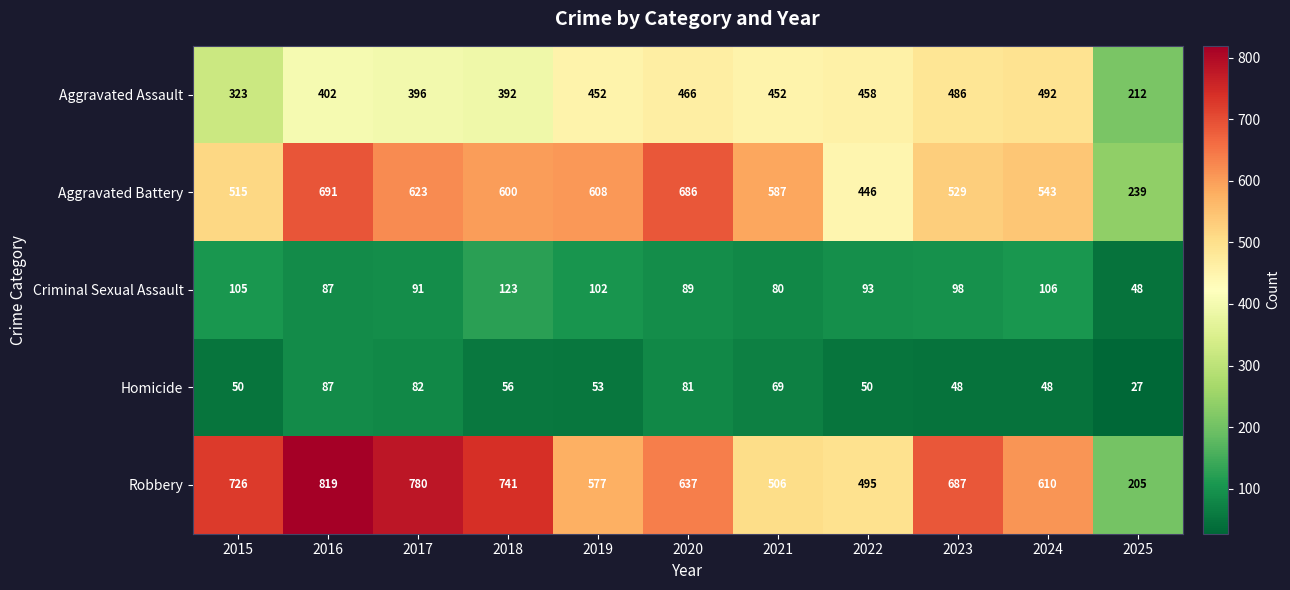

What is the total value across all series at 2024?

1799